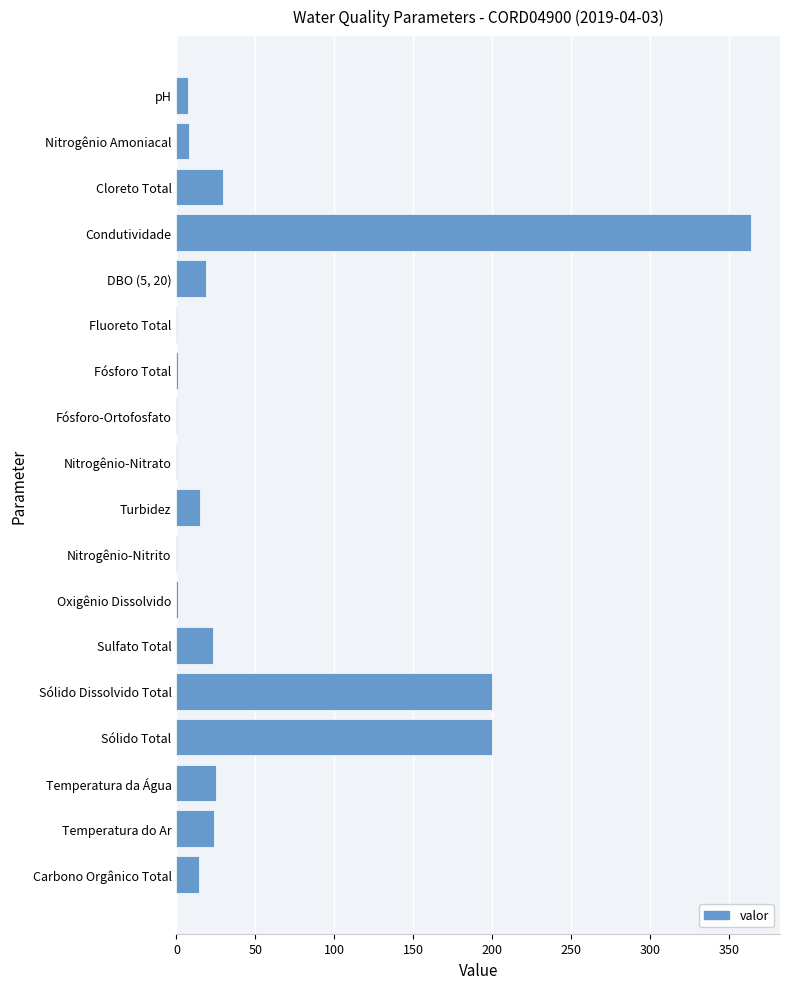

The chart shows a value of 14.8 at Turbidez. True or false?

True